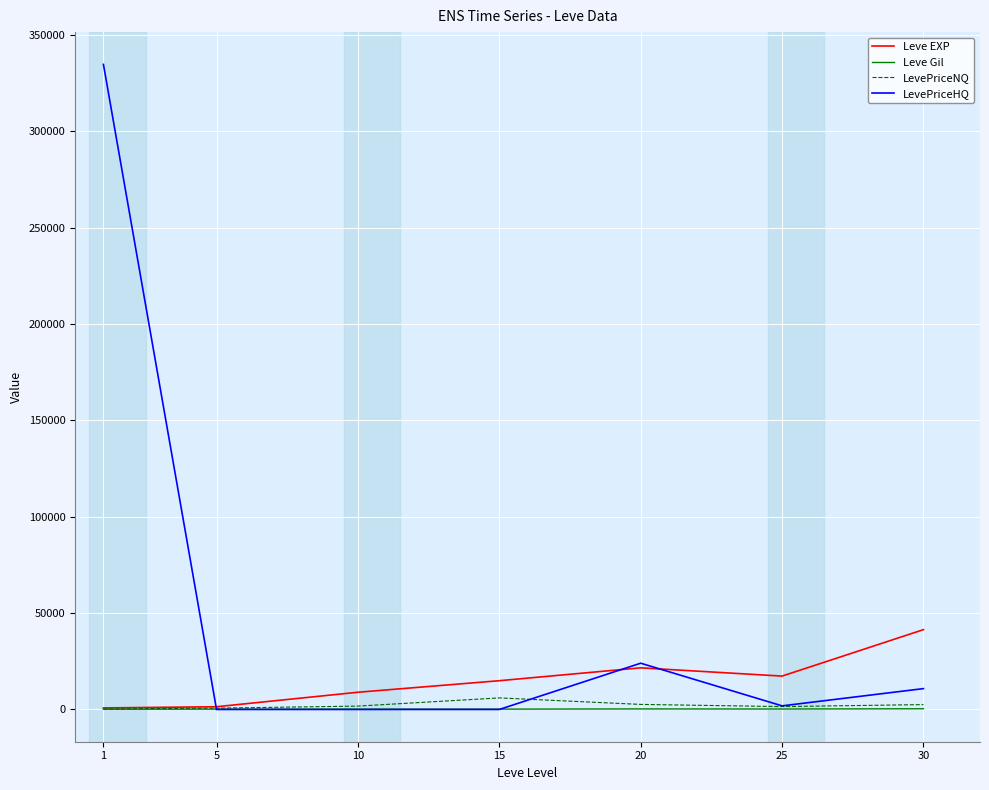

Which series changed the most between 1 and 20?

LevePriceHQ